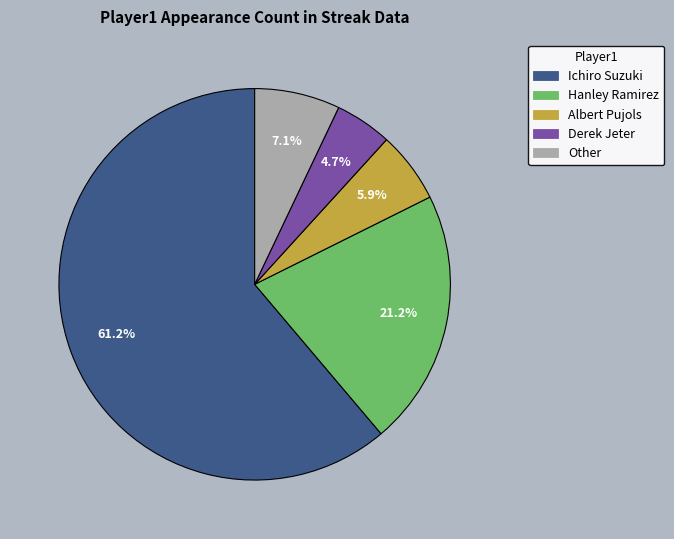

To the nearest percent, what portion does Hanley Ramirez represent?

21%